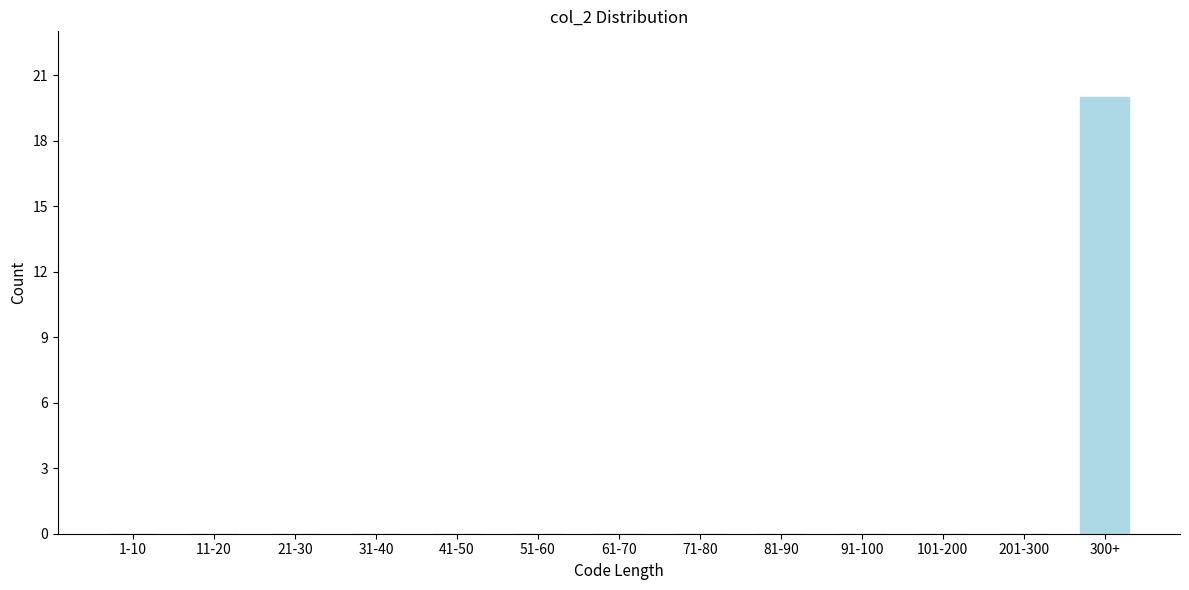

Reading right to left, transcribe all the data shown in this chart.

300+=20	201-300=0	101-200=0	91-100=0	81-90=0	71-80=0	61-70=0	51-60=0	41-50=0	31-40=0	21-30=0	11-20=0	1-10=0